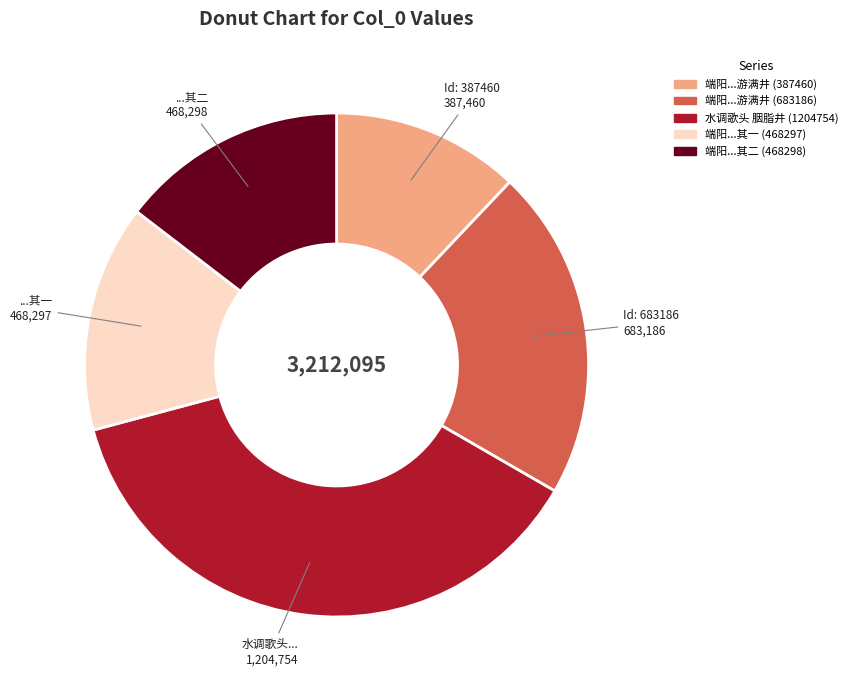

Does any single category account for the majority?

No